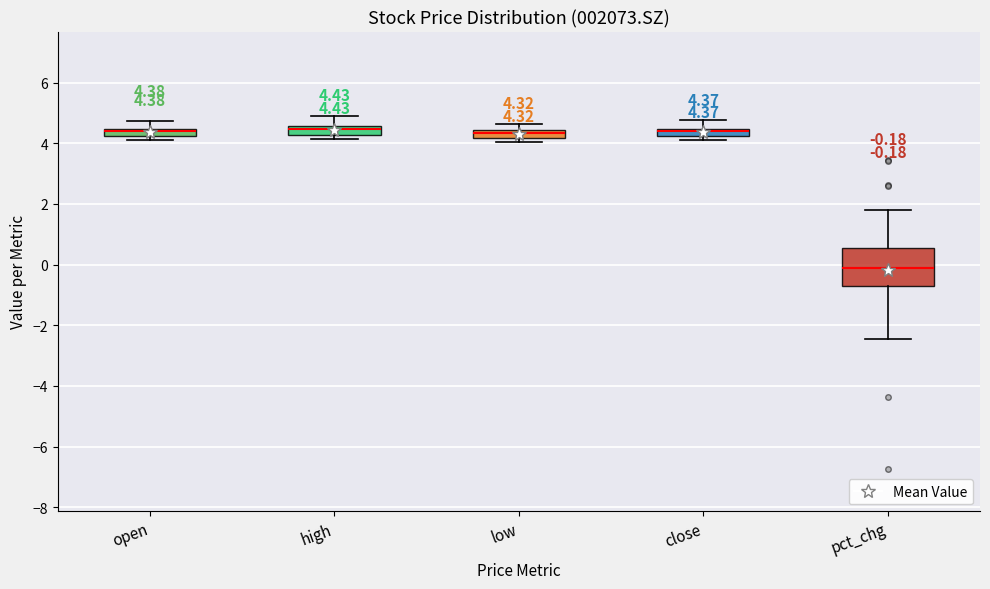

Which box is the tallest, from its lower edge to its upper edge?

pct_chg